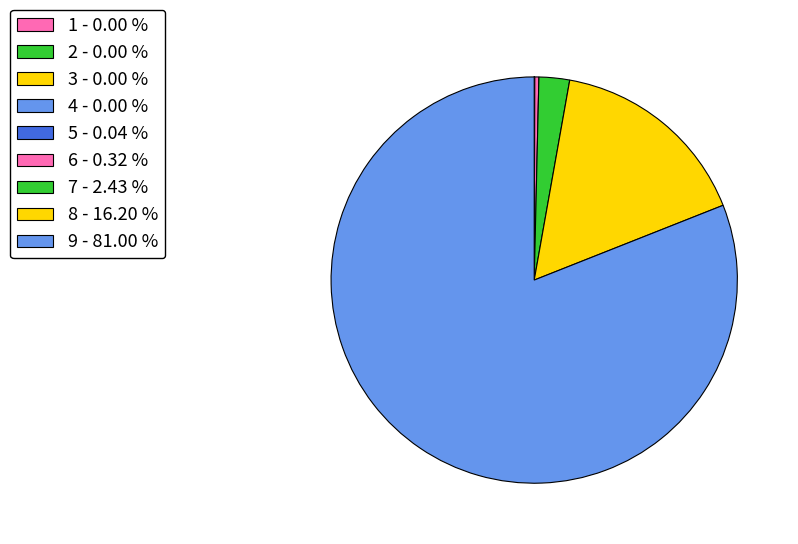

To the nearest percent, what is the average slice percentage?

11%